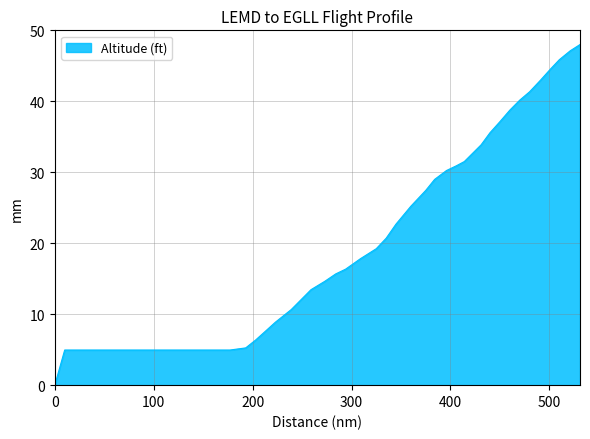

What is the difference between the maximum and minimum values?

48.0